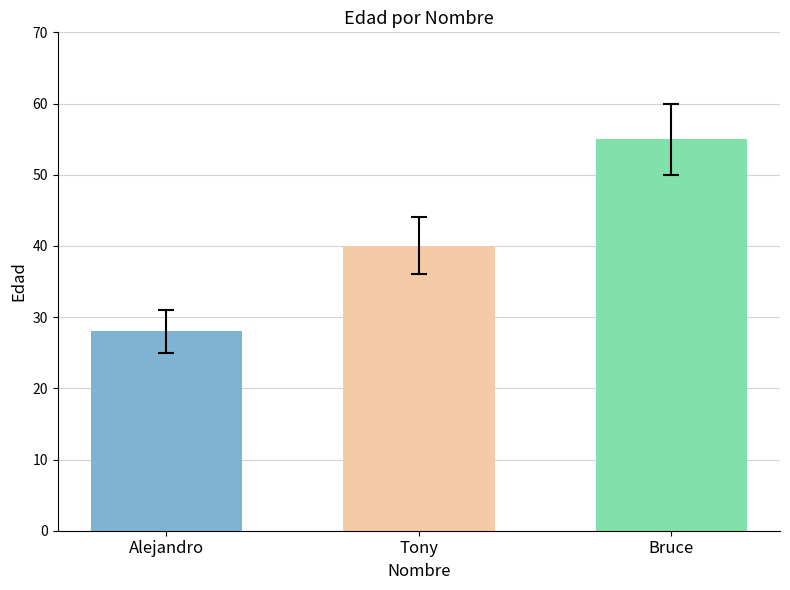

Rank the categories by value from lowest to highest.

Alejandro, Tony, Bruce